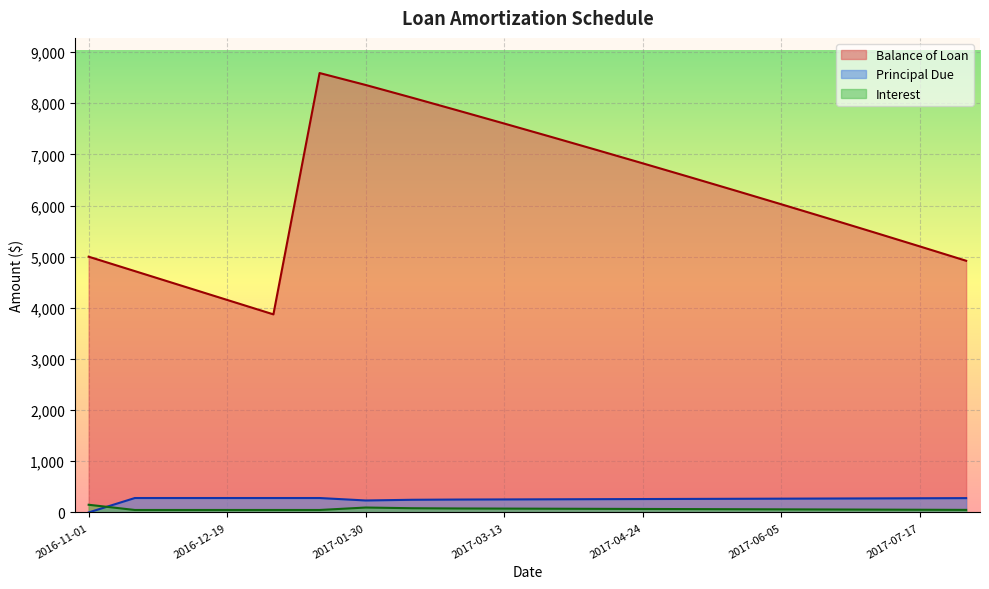

The value of Balance of Loan at 2016-12-19 is 4154.5. True or false?

True